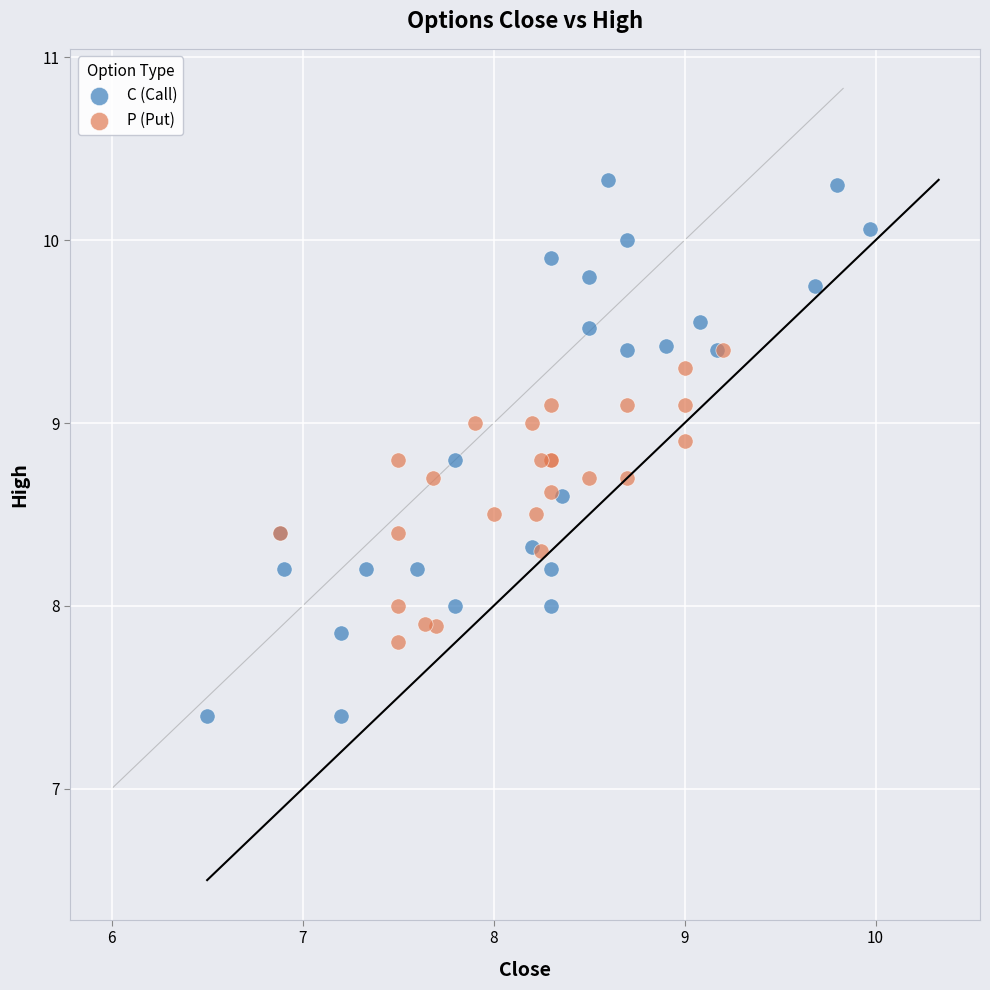

Which series contains the highest Y value?

C (Call)